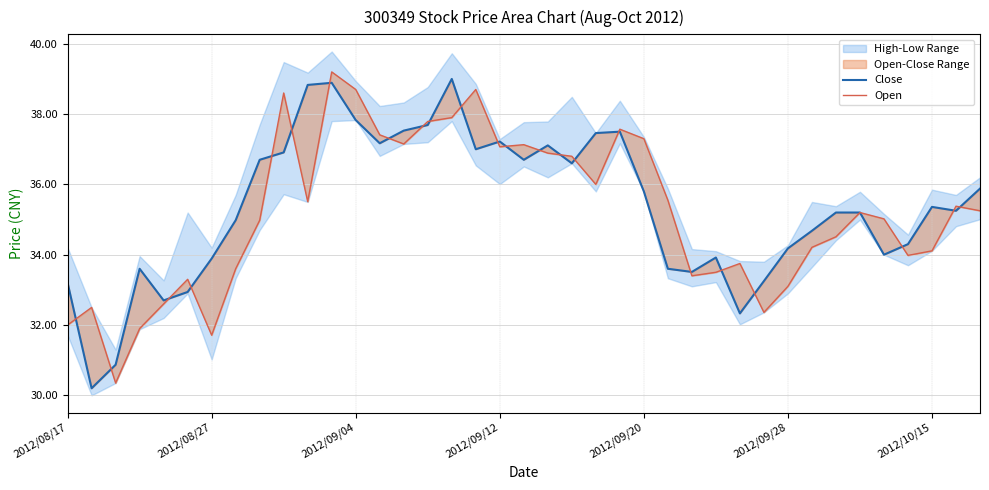

True or false: Open has more than 1 interior local peaks.

True